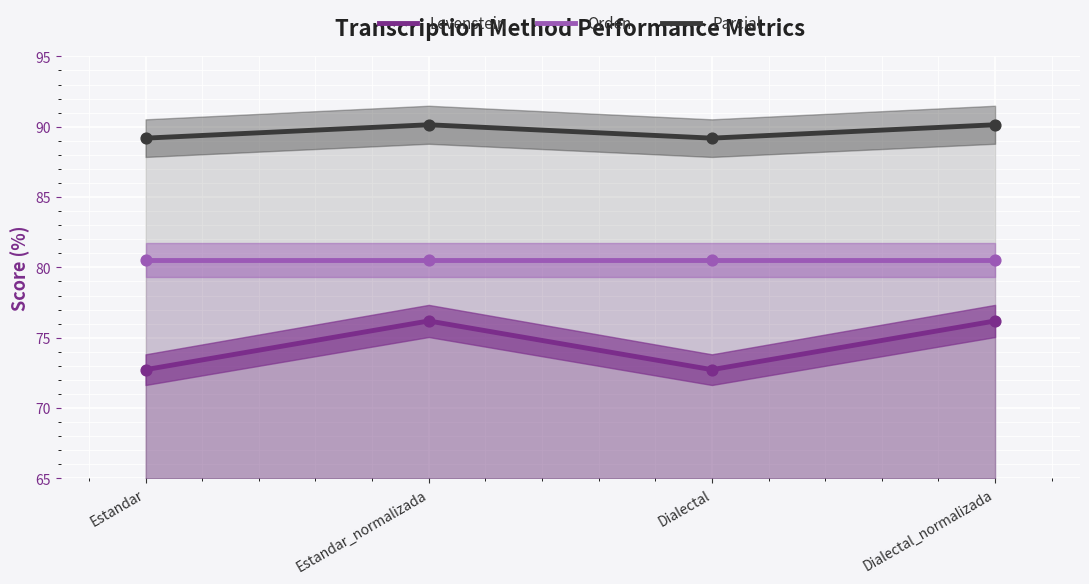

Is the value of Parcial at Estandar_normalizada greater than the value of Levenstein at Estandar_normalizada?

Yes